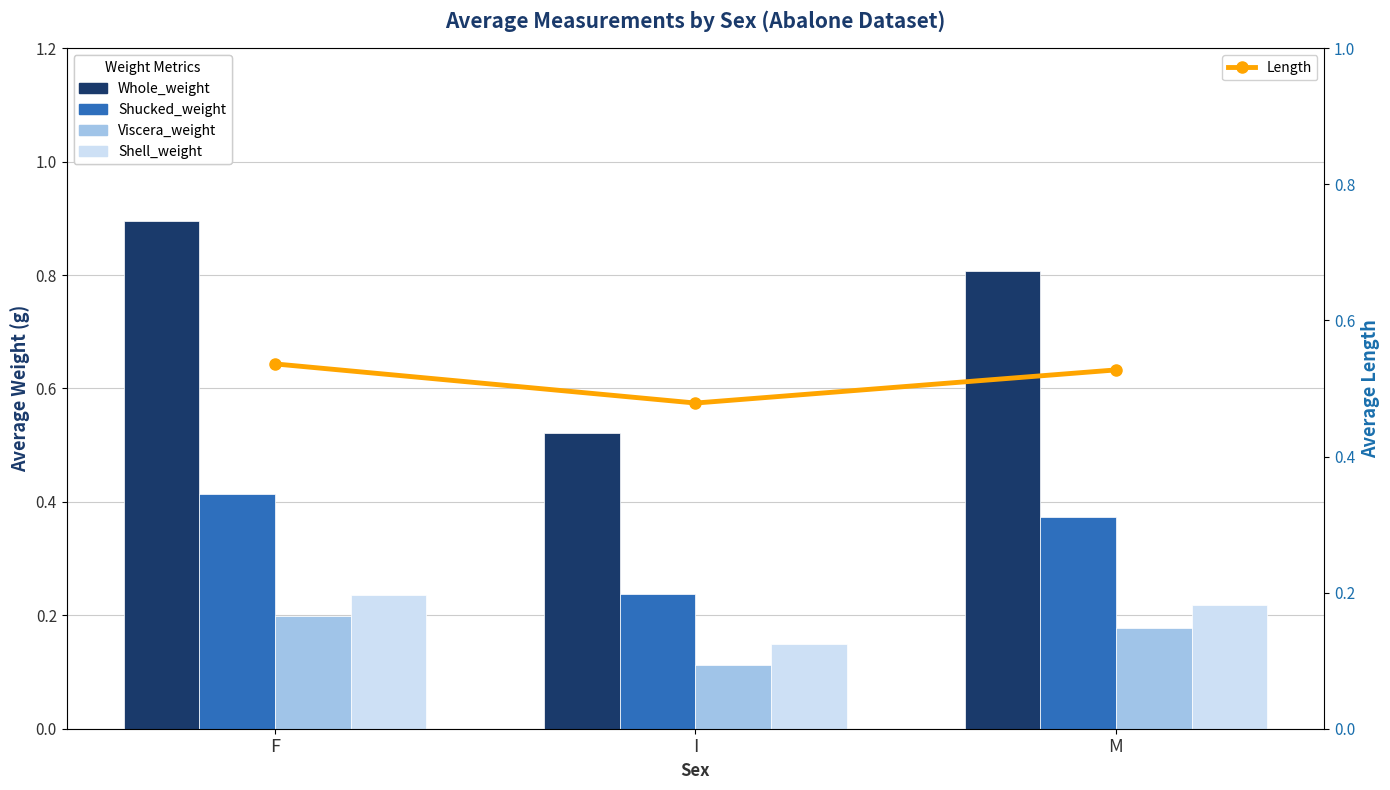

Which label corresponds to the largest value in the chart?

F